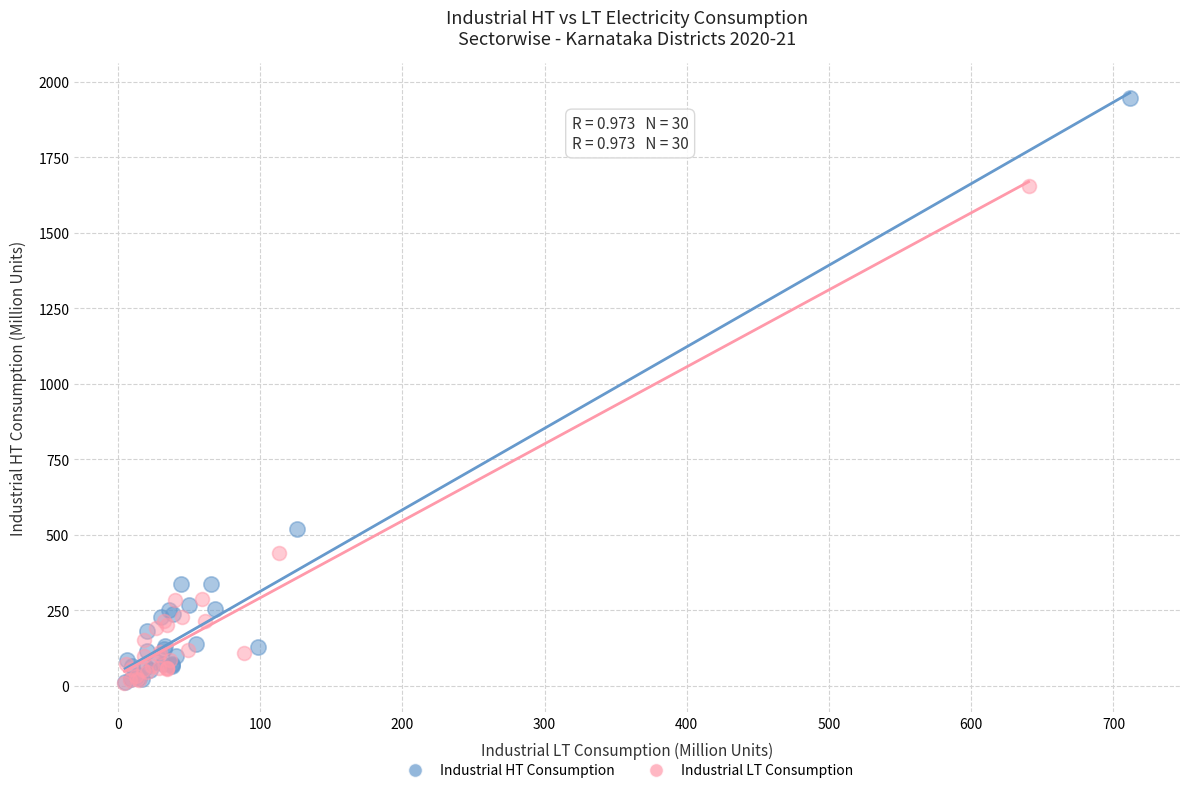

Which series reaches the maximum Y coordinate?

Industrial HT Consumption